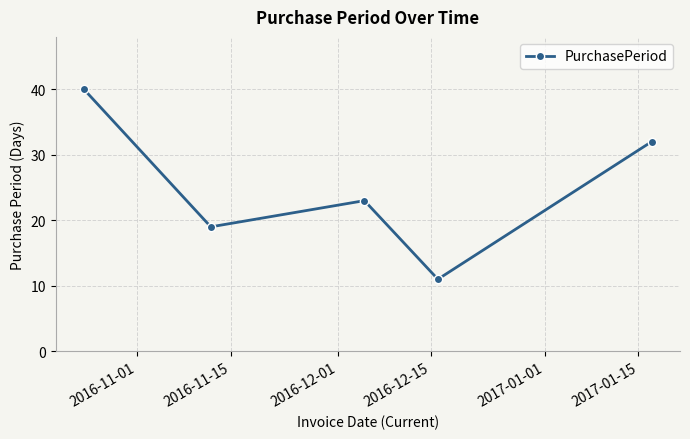

What is the difference between the second highest and minimum values?

21